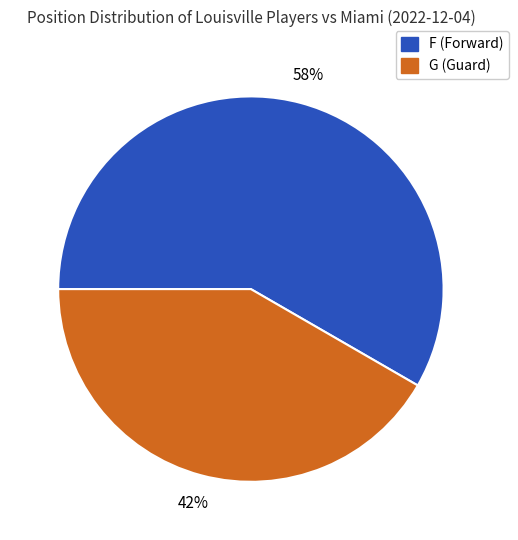

To the nearest percent, what percentage of the pie is F?

58%